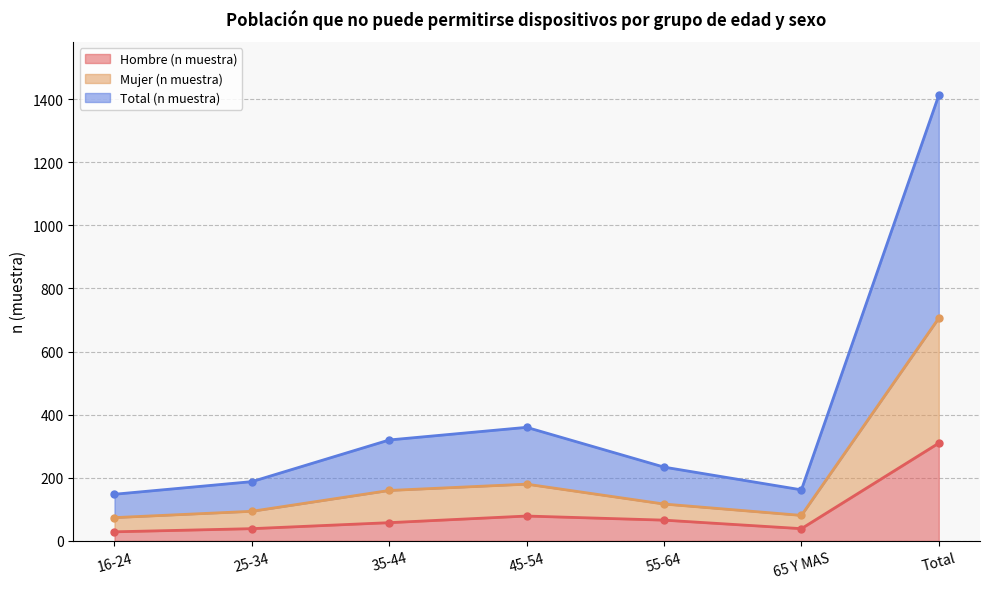

How many data points in Total (n muestra) are less than 234?

3